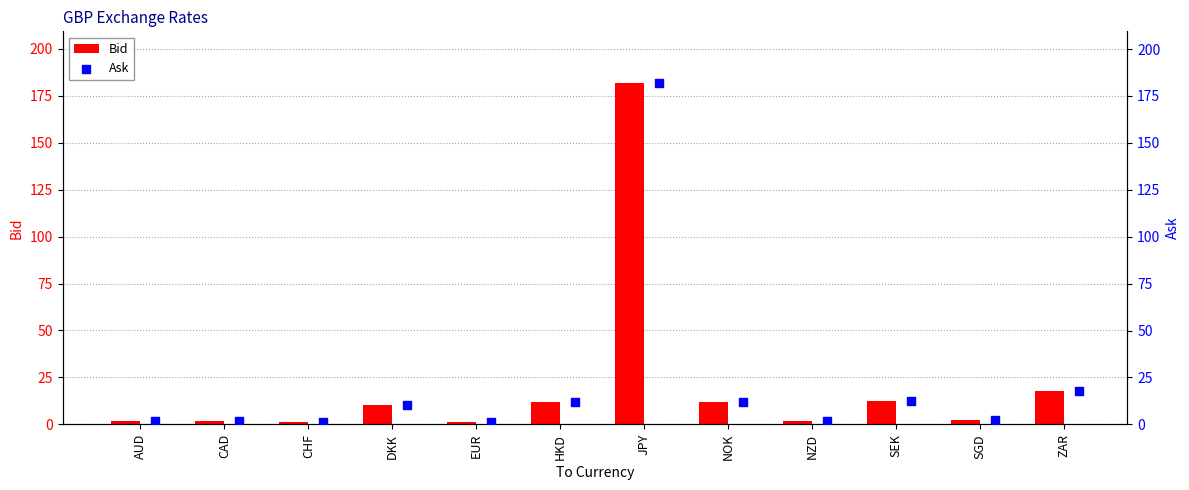

Which series contains the lowest Y value?

Bid